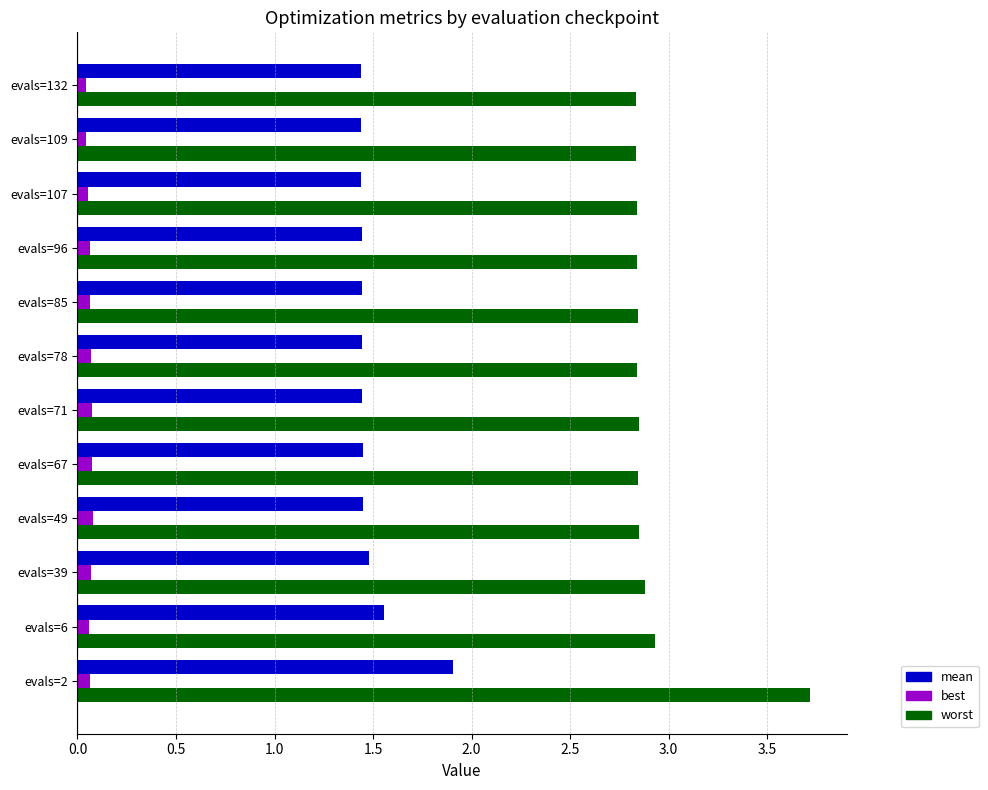

At evals=78, list the series in order from largest to smallest.

worst, mean, best